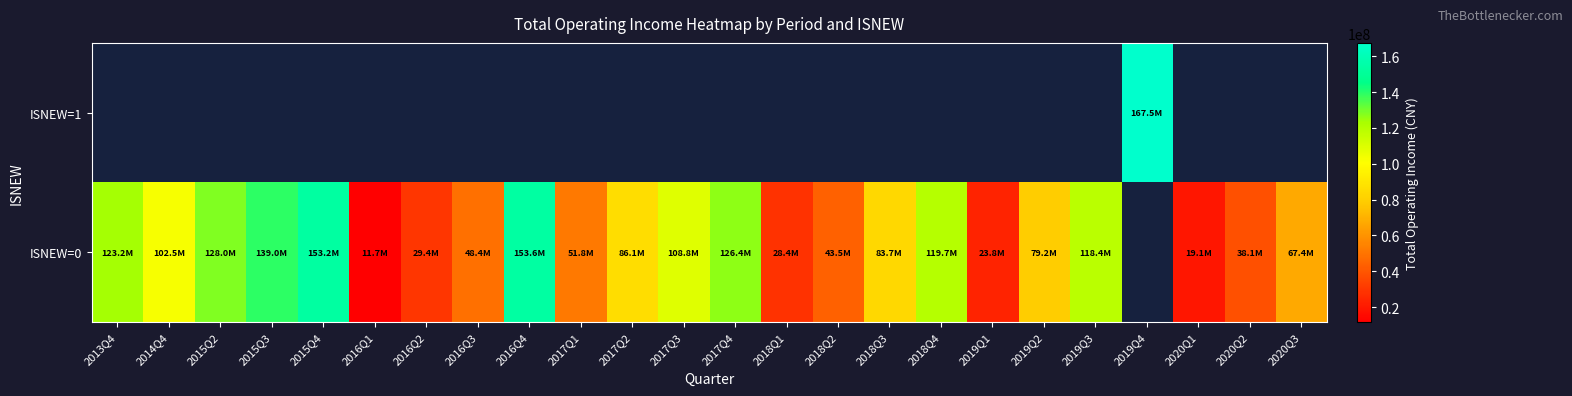

The value of ISNEW=0 at 2015Q2 is 34604718.5. True or false?

False